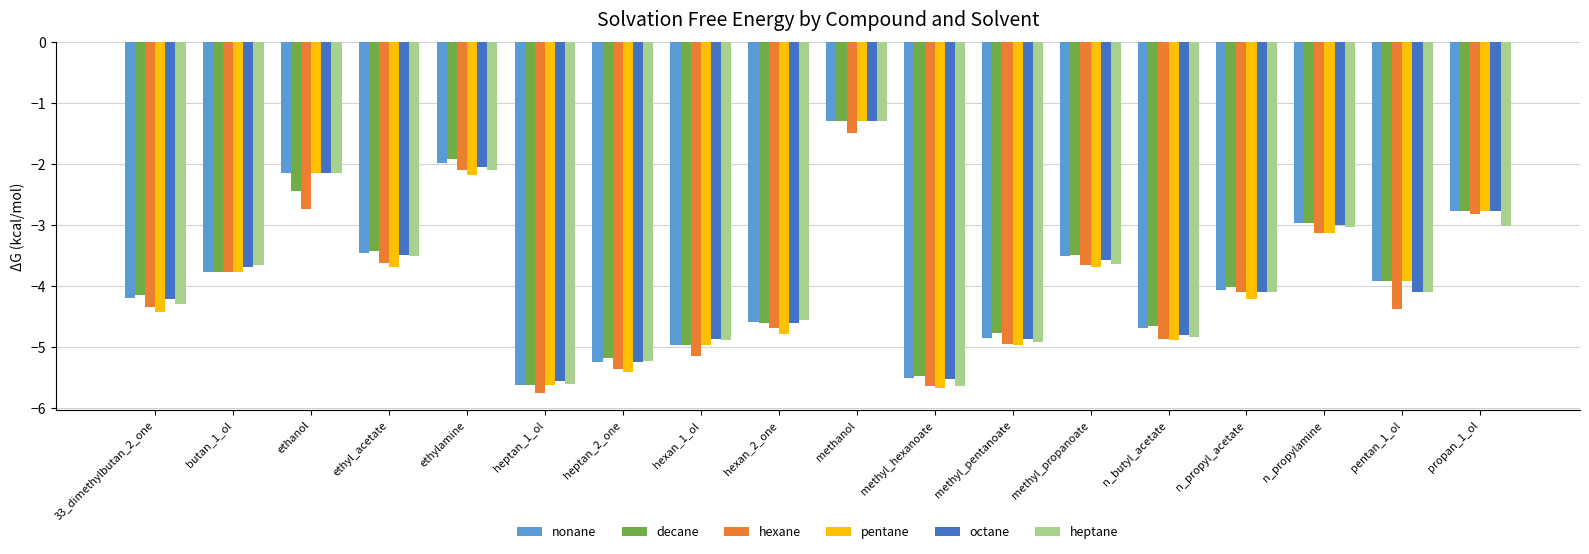

At which label does pentane first exceed -3?

ethanol